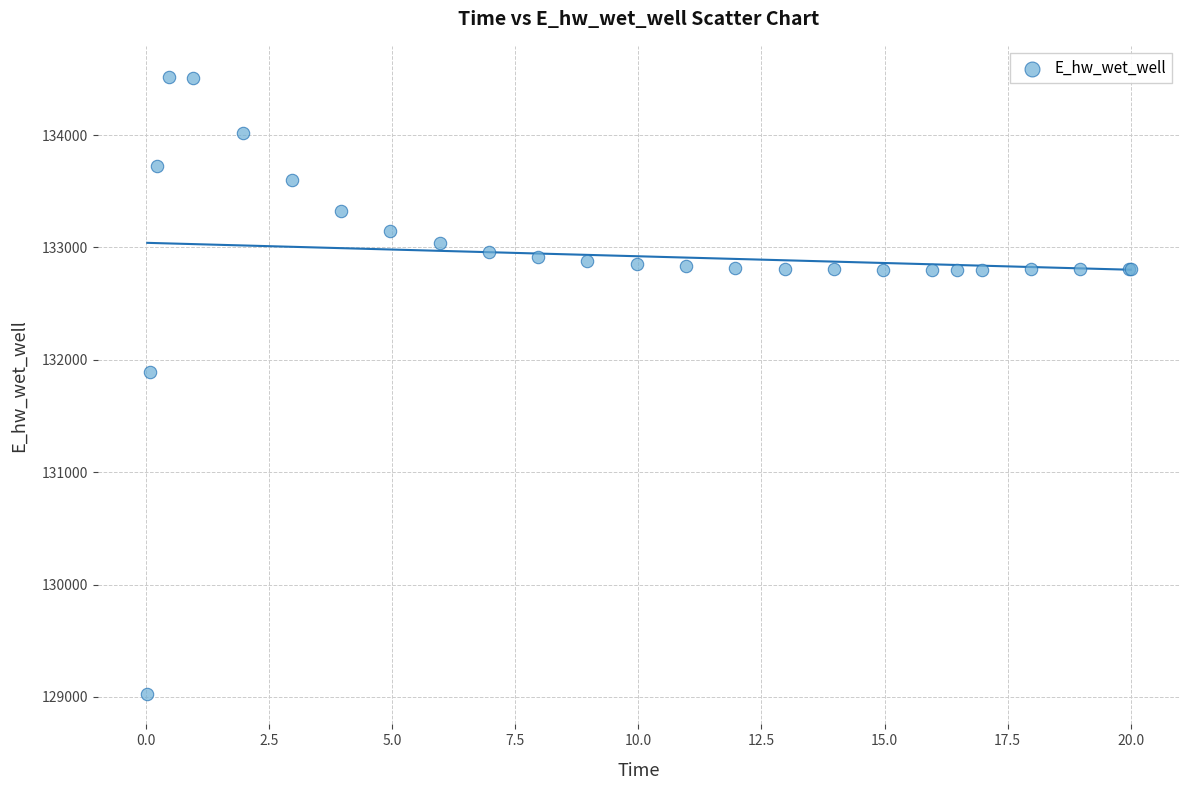

What Y value in the scatter plot is closest to 131774?

131893.6